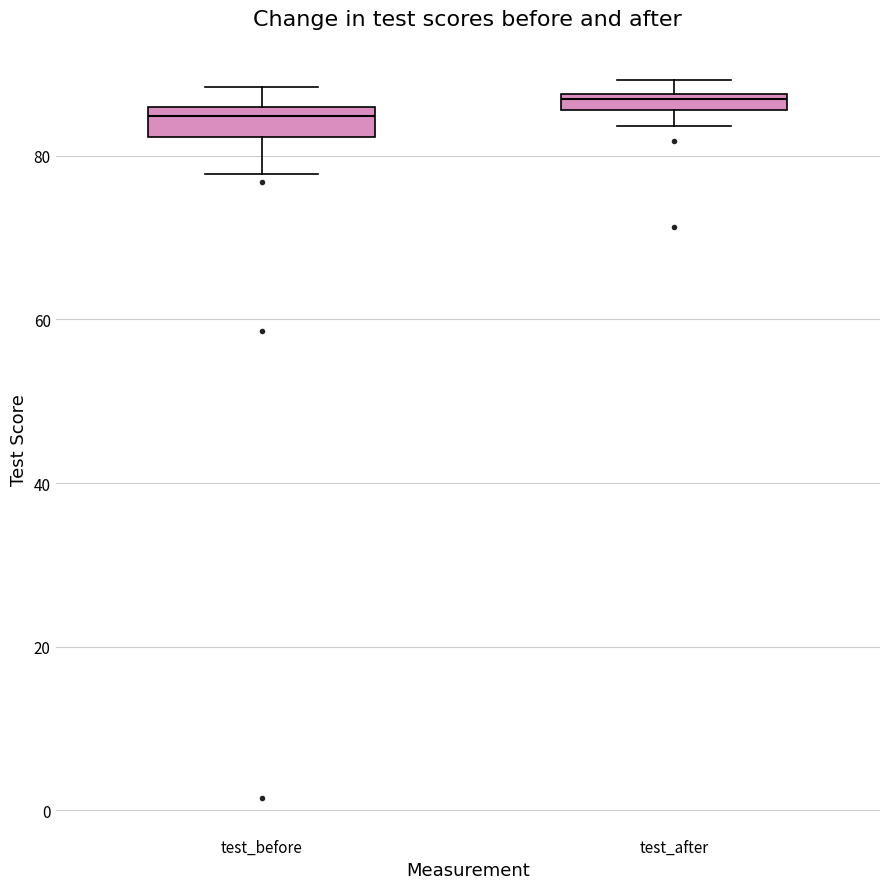

Where does the lower whisker of the box for test_after end on the y-axis? The values are not printed on the chart, so give them approximately, as read against the axis.

84